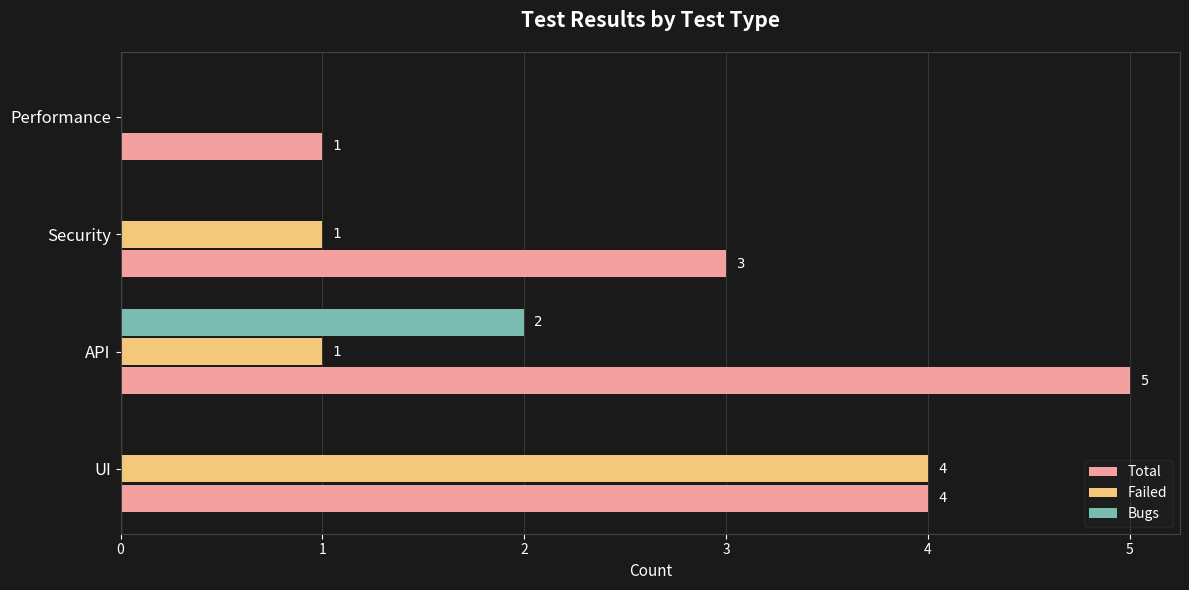

Between UI and API, which series saw the biggest shift?

Failed